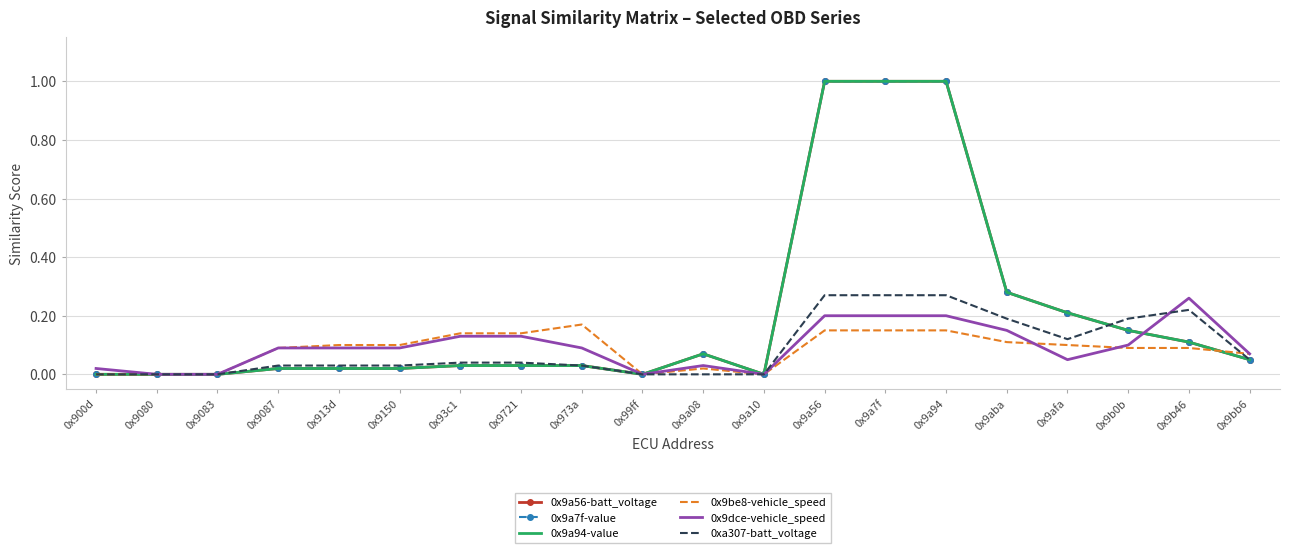

What is the sum of all 0x9be8-vehicle_speed values?

1.7